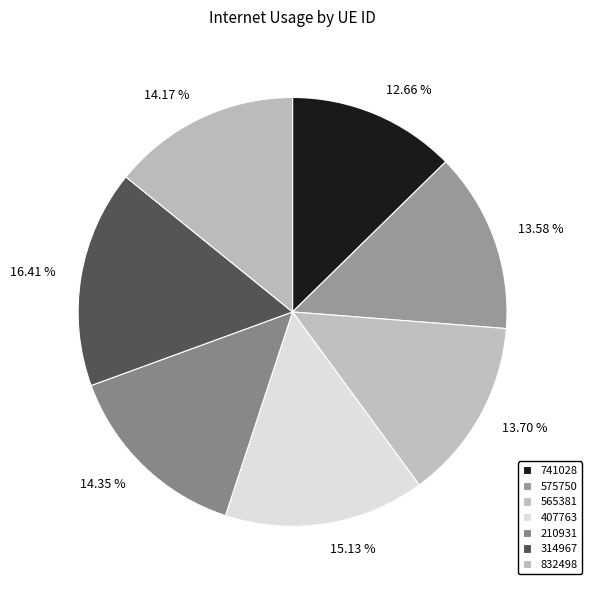

How many segments does this pie chart have?

7